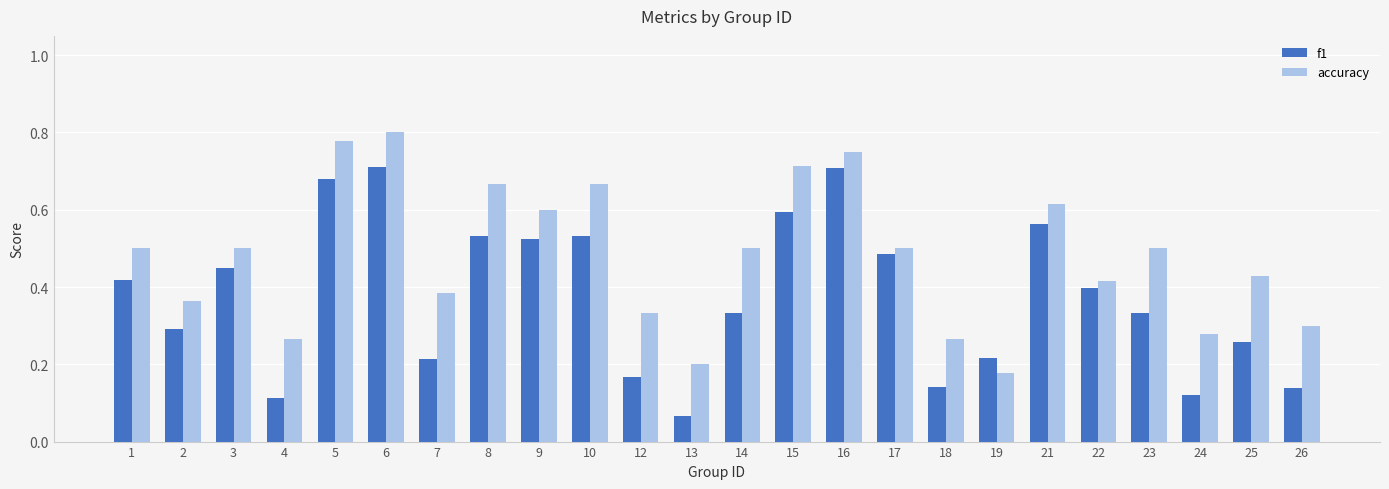

Is it true that accuracy equals 0.7 at 15?

True